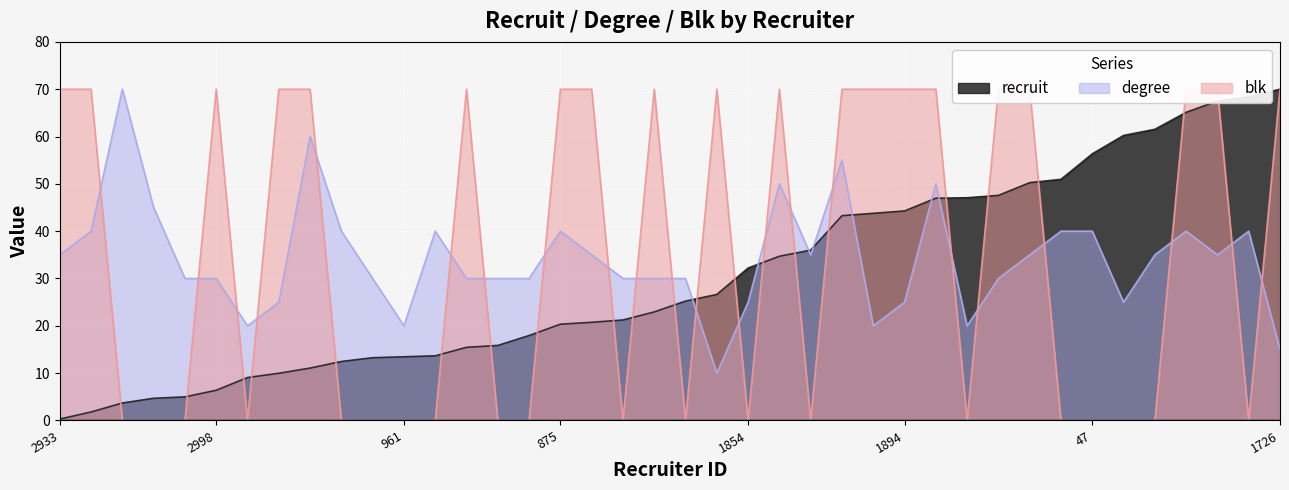

At which label does degree reach its minimum?

1664